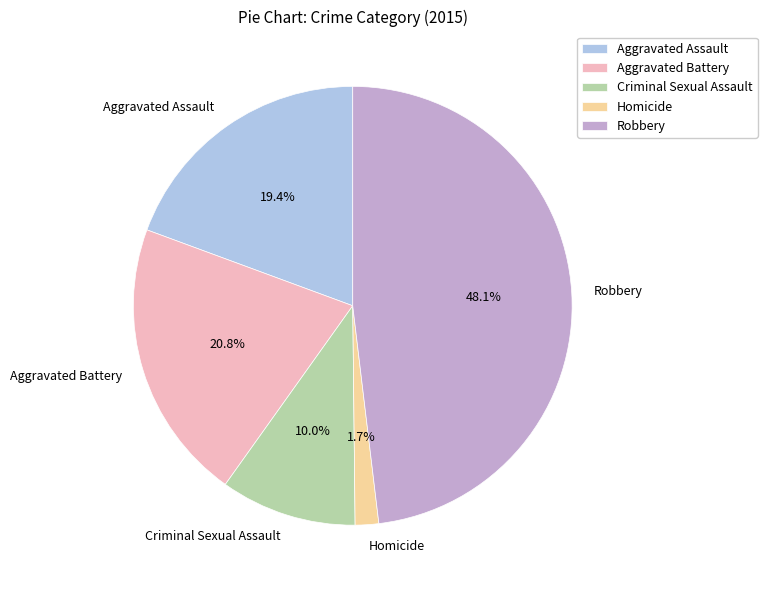

Does Criminal Sexual Assault account for over 50% of the chart?

No